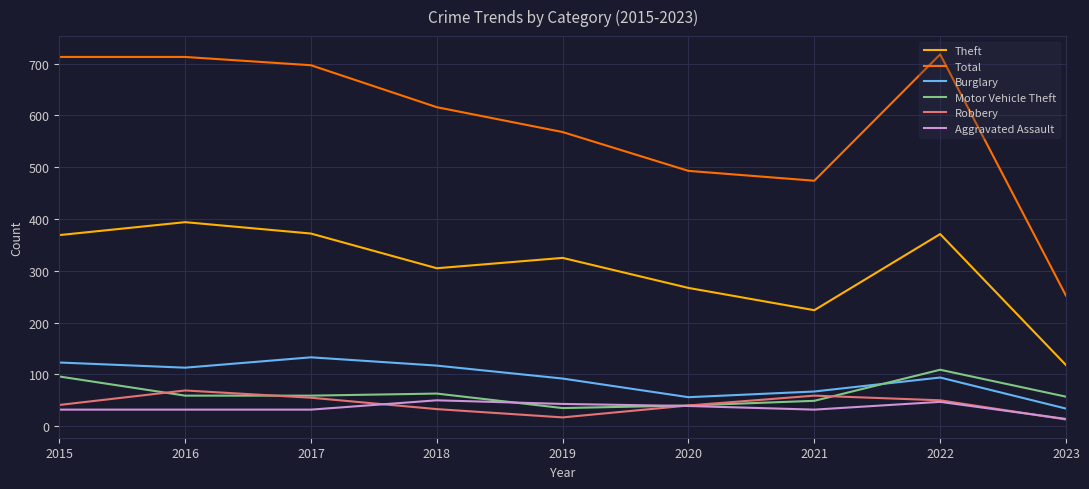

What is the total value across all series at 2015?

1374